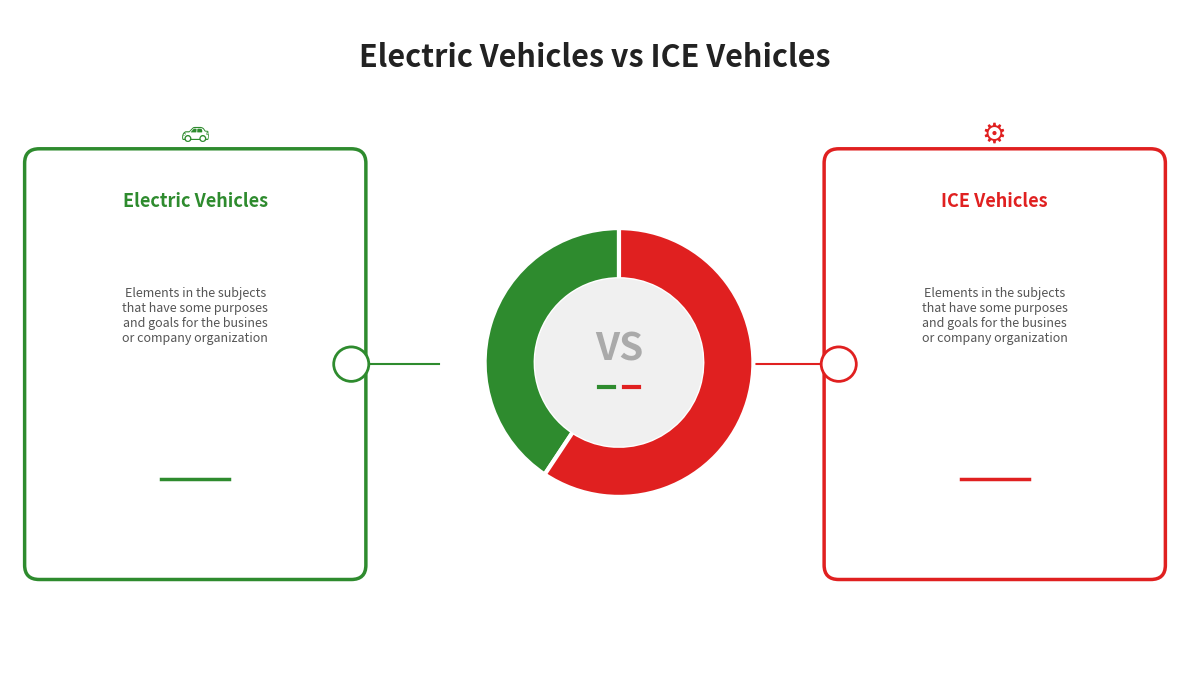

Is there a majority slice in this chart?

Yes